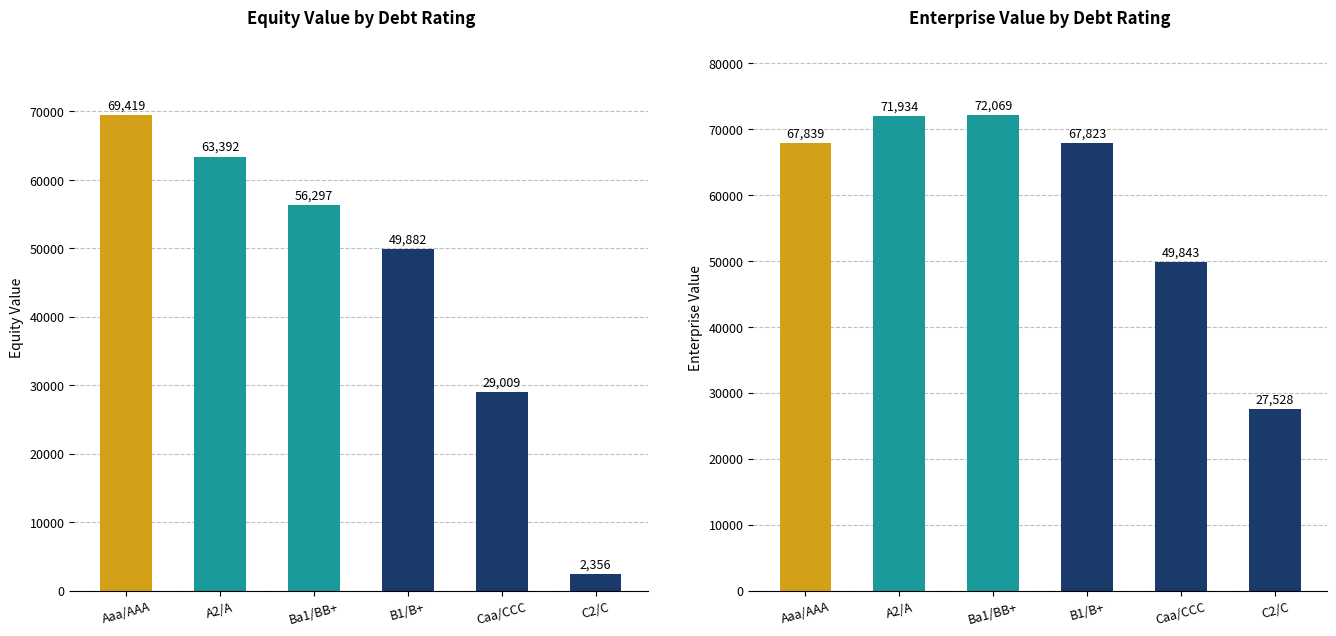

What is the label of the 2nd bar from the right?

Caa/CCC